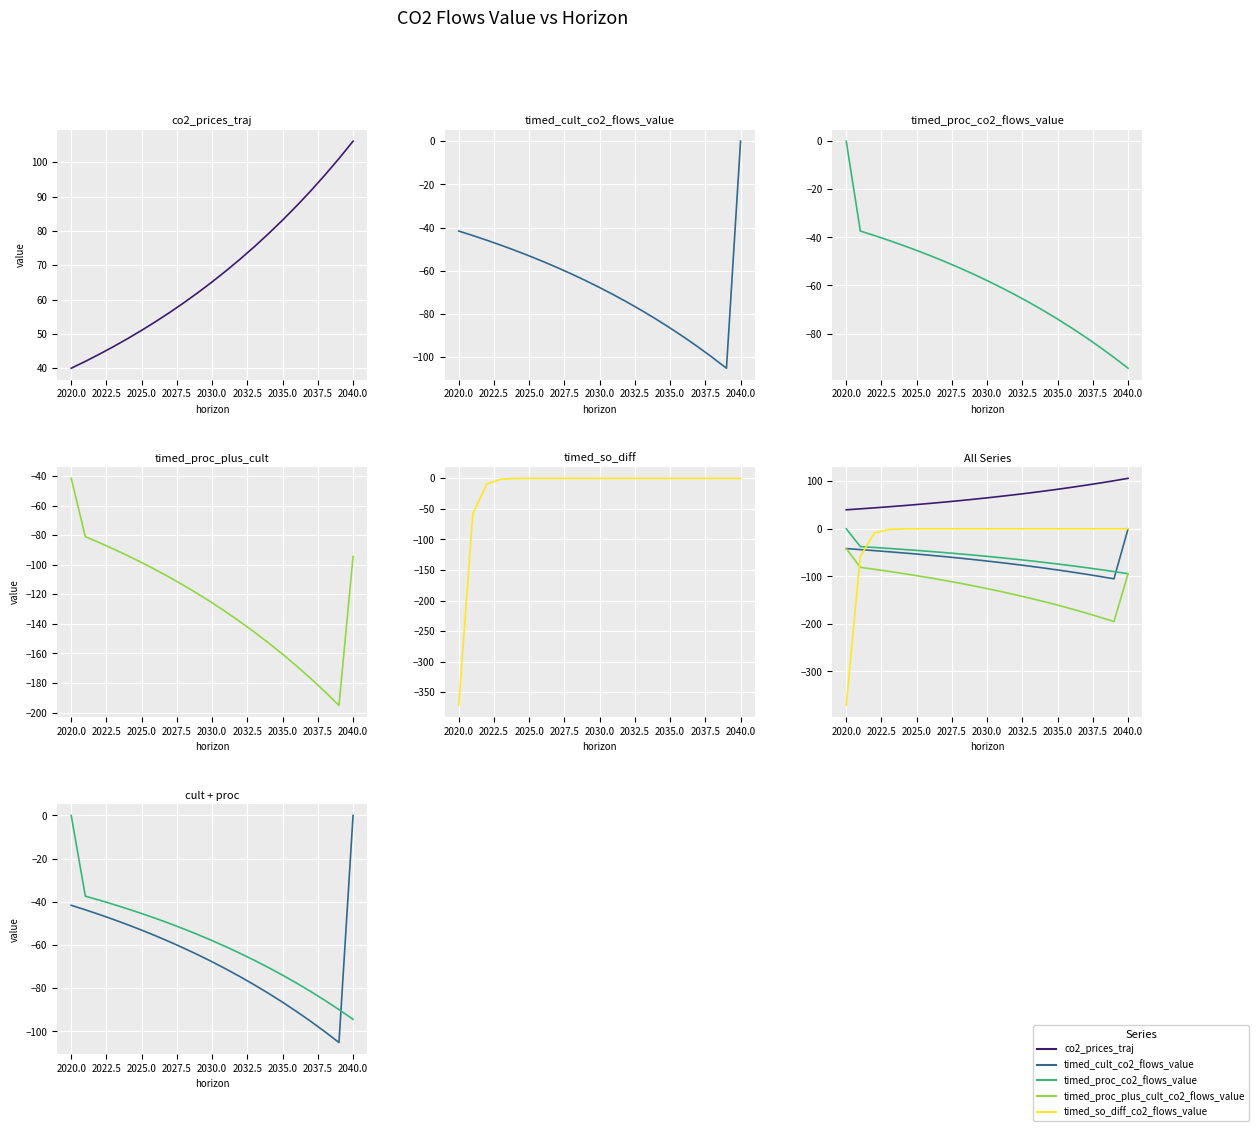

The value of timed_proc_plus_cult_co2_flows_value at 2040.0 is -94.4. True or false?

True